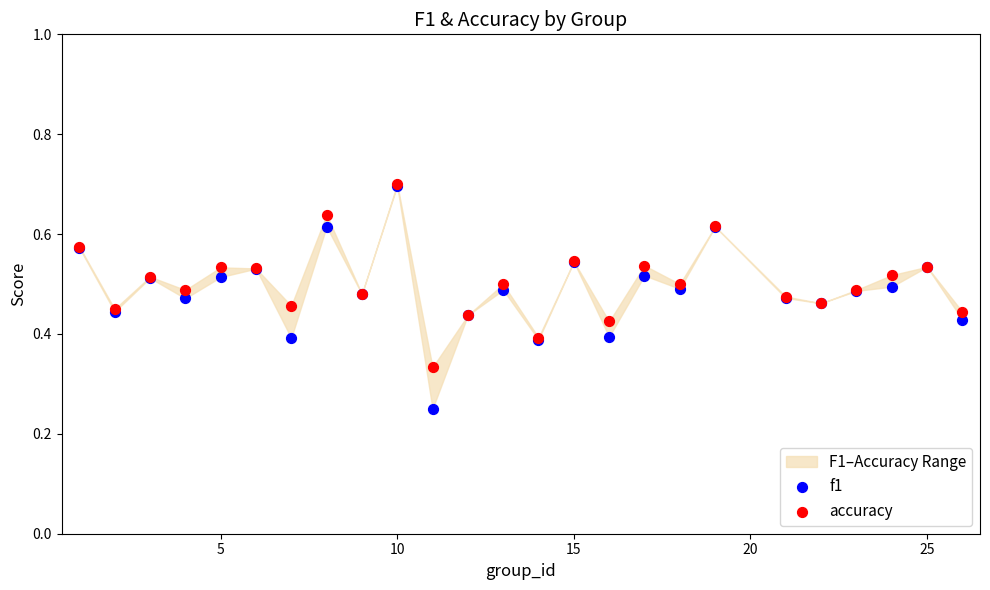

Which series reaches the maximum Y coordinate?

accuracy